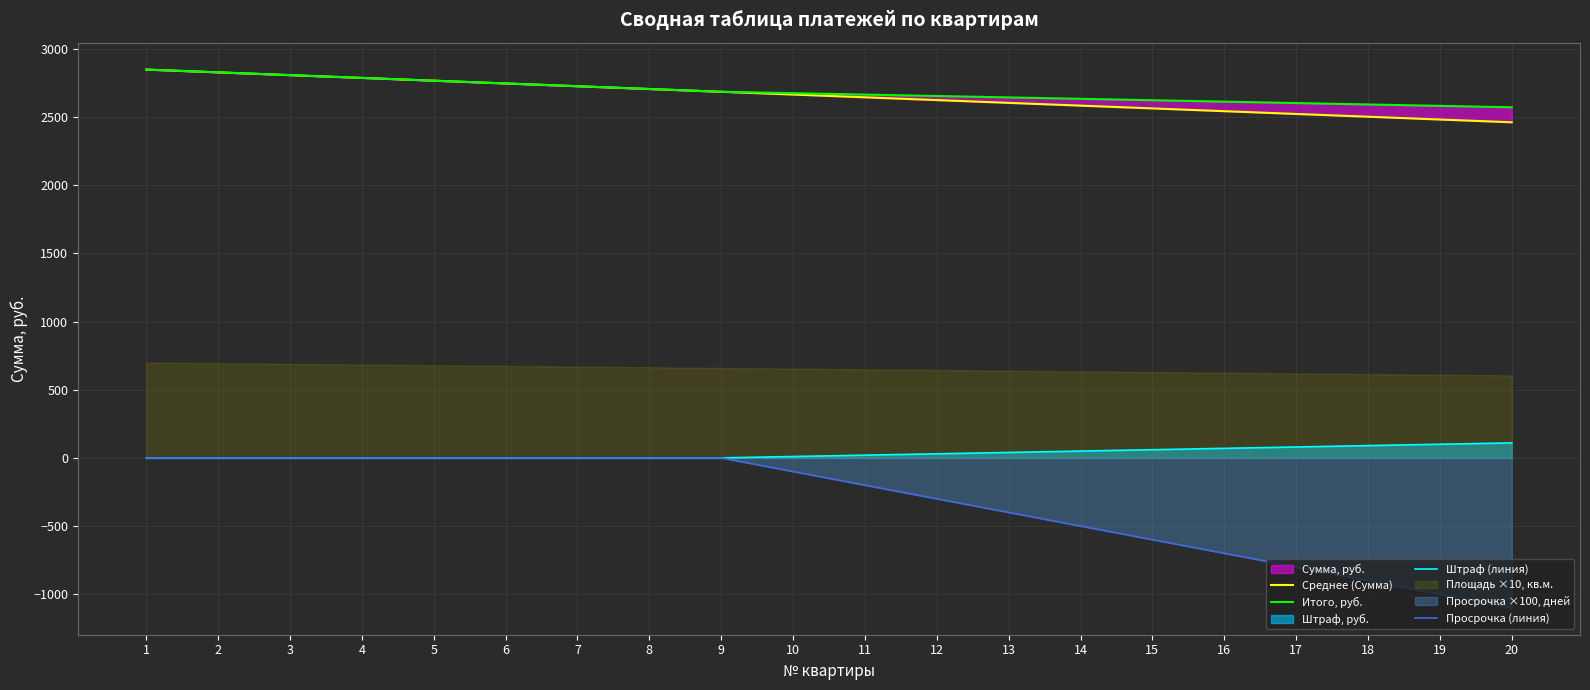

Between 13 and 15, which series saw the biggest shift?

Просрочка (линия)